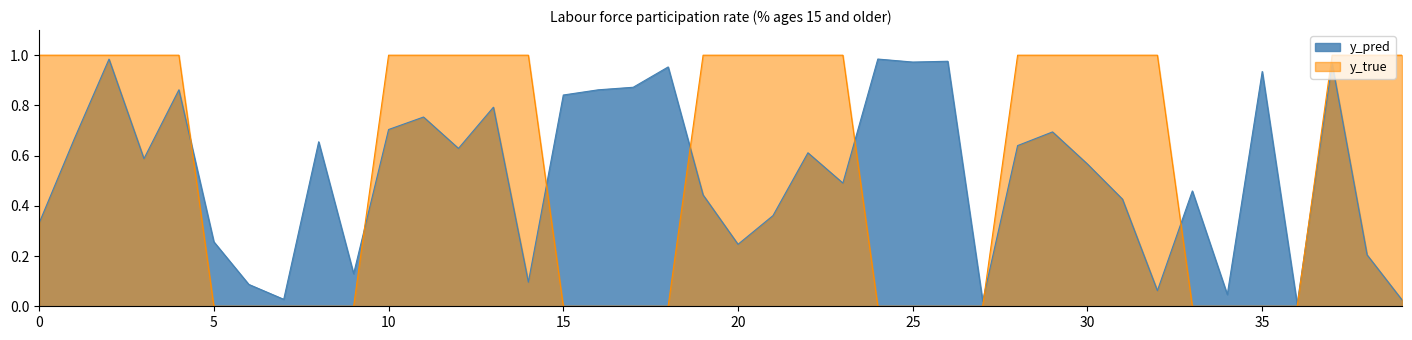

What is the highest value of the y_true series?

1.0